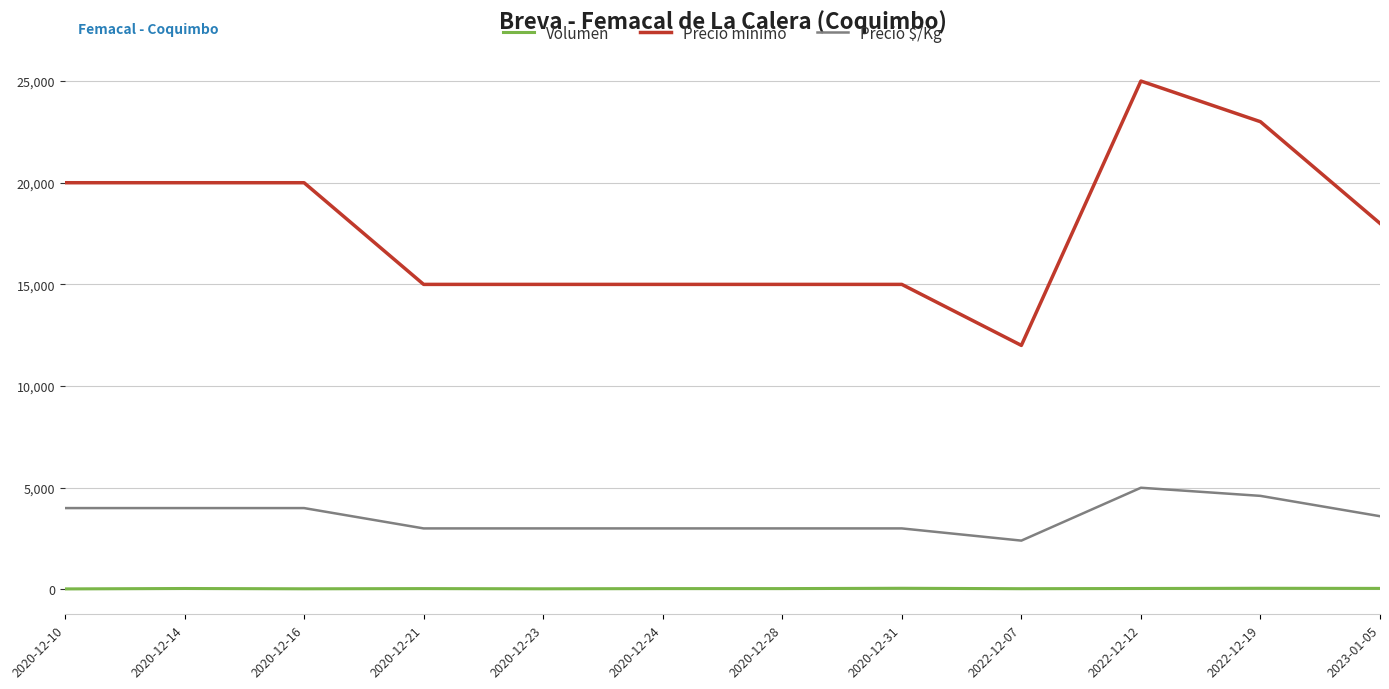

Rank the series by their average value, from lowest to highest.

Volumen, Precio $/Kg, Precio mínimo